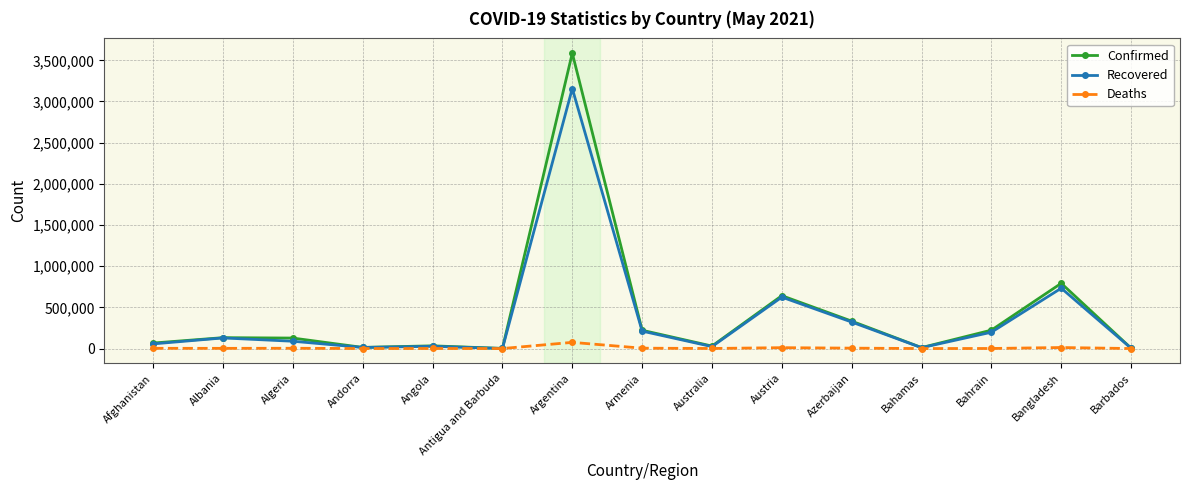

Which series has the largest total across all categories?

Confirmed